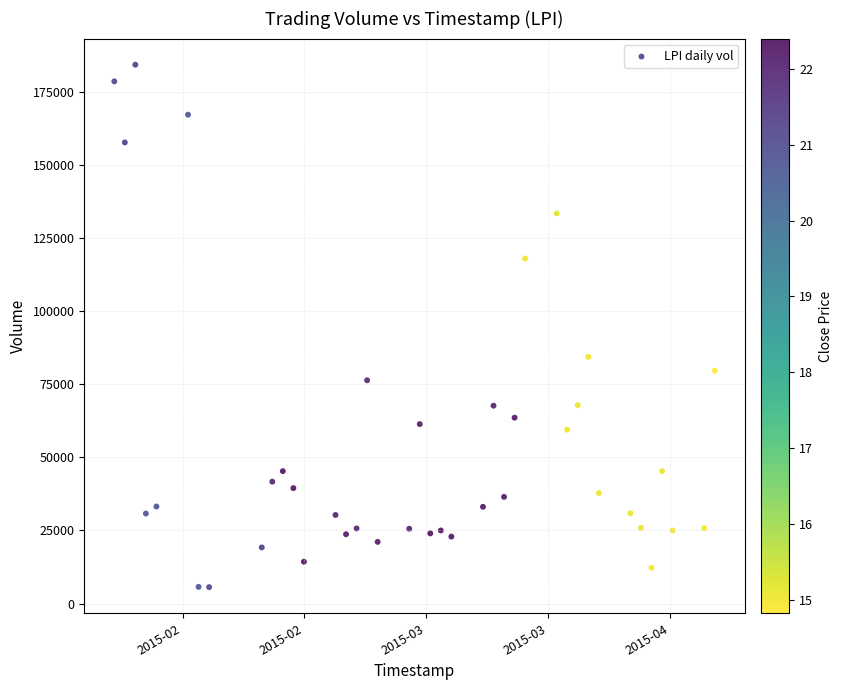

What is the range of Y values (max minus min)?

178800